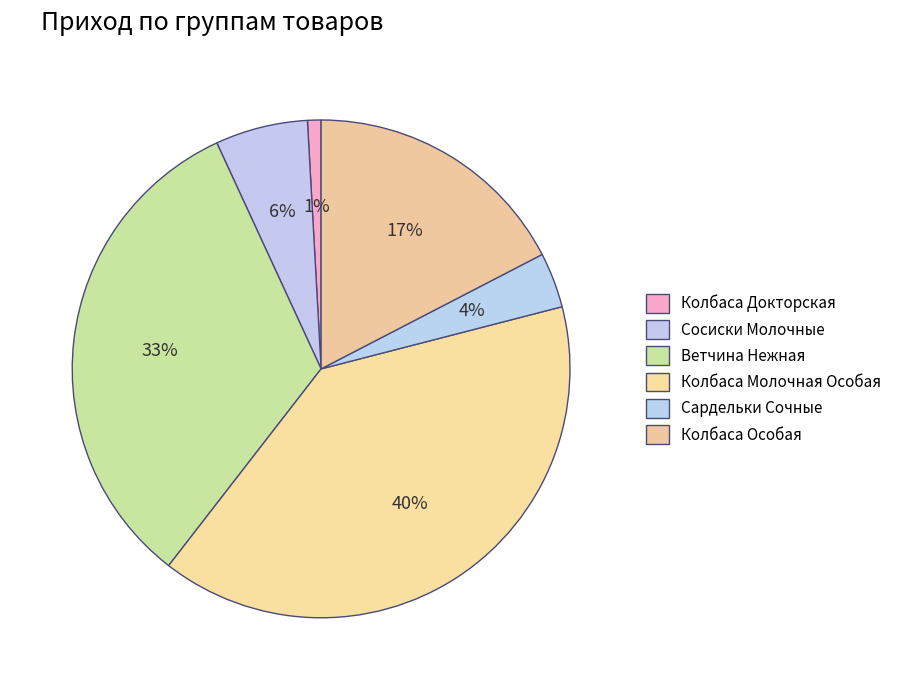

The Сосиски Молочные slice represents 6% of the pie. True or false?

True